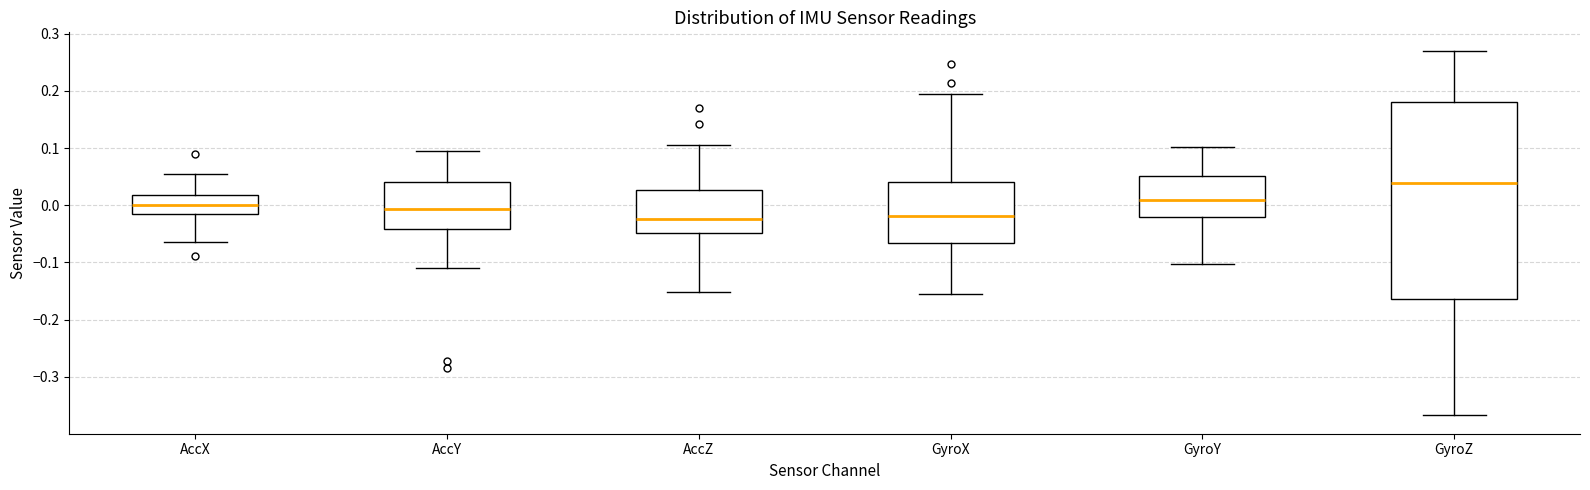

Where does the lower whisker of the box for GyroX end on the y-axis? The values are not printed on the chart, so give them approximately, as read against the axis.

-0.16